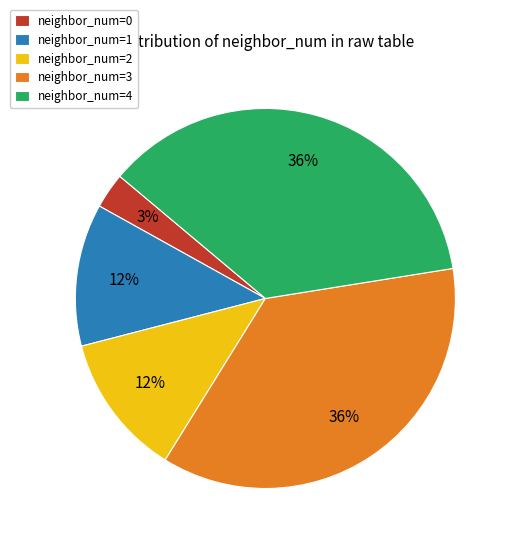

Is it true that neighbor_num=1 is 12% of the pie?

True